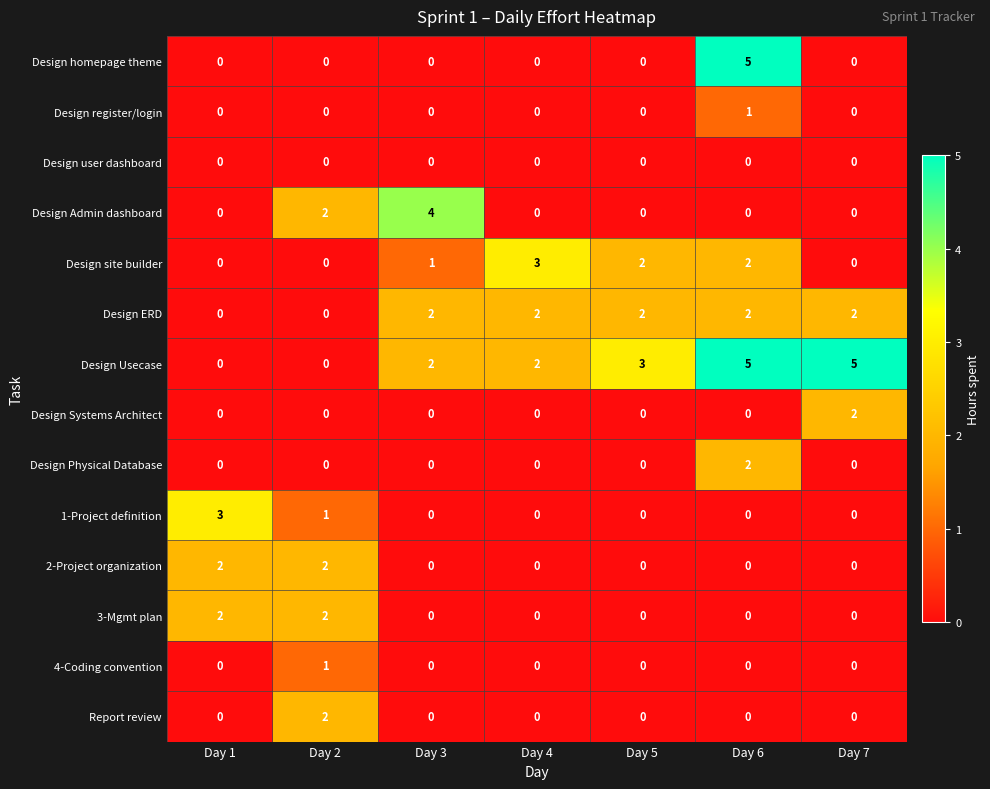

What is the total value across all series at Day 4?

7